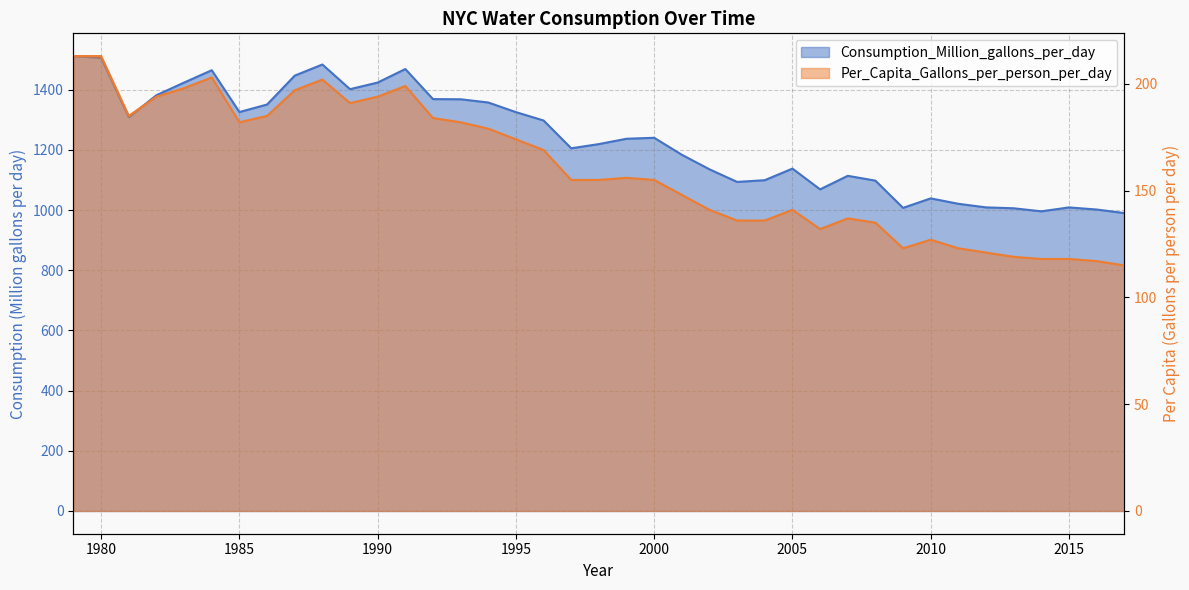

Read the Per_Capita_Gallons_per_person_per_day value at 1986.

185.0